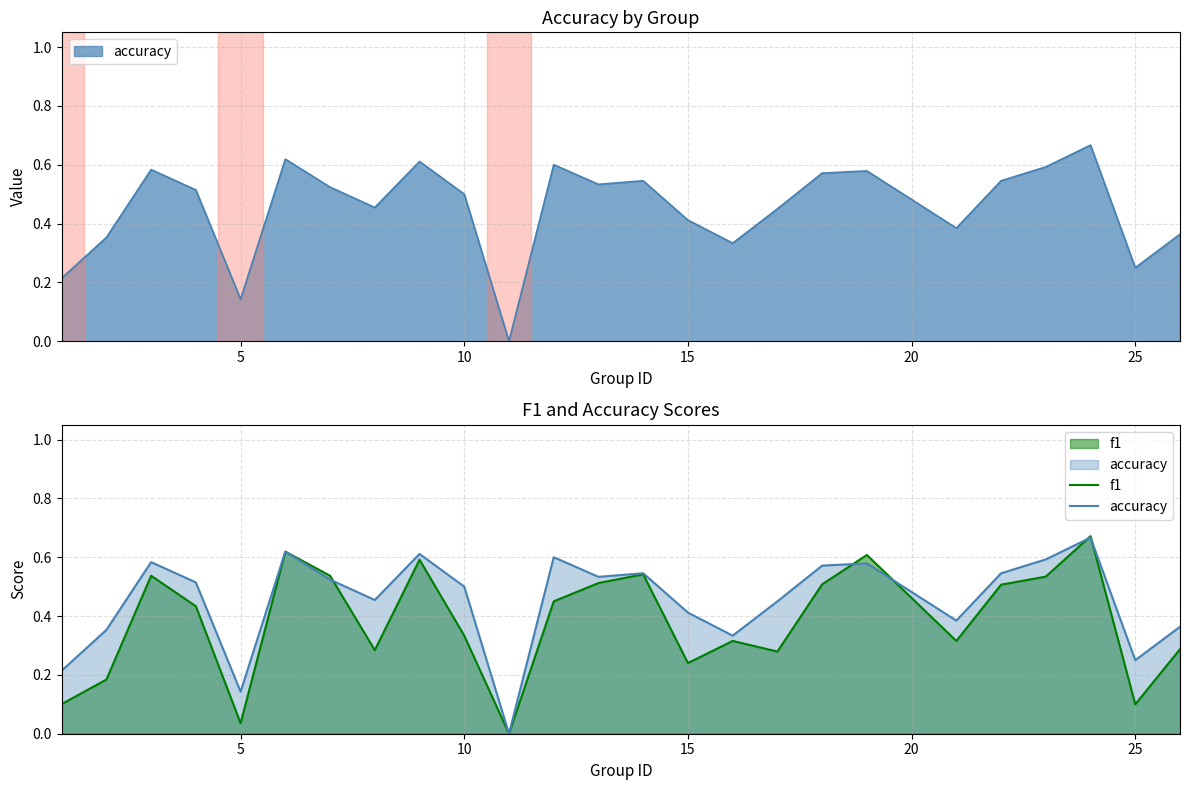

How many lines are shown in the chart?

2